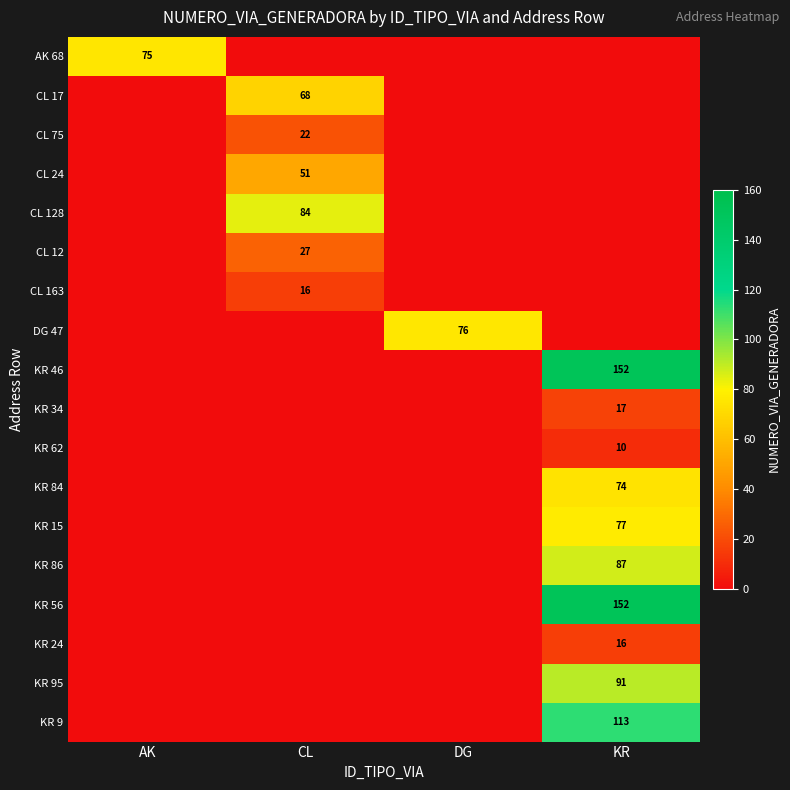

True or false: CL 12 has a value of 27 at CL.

True